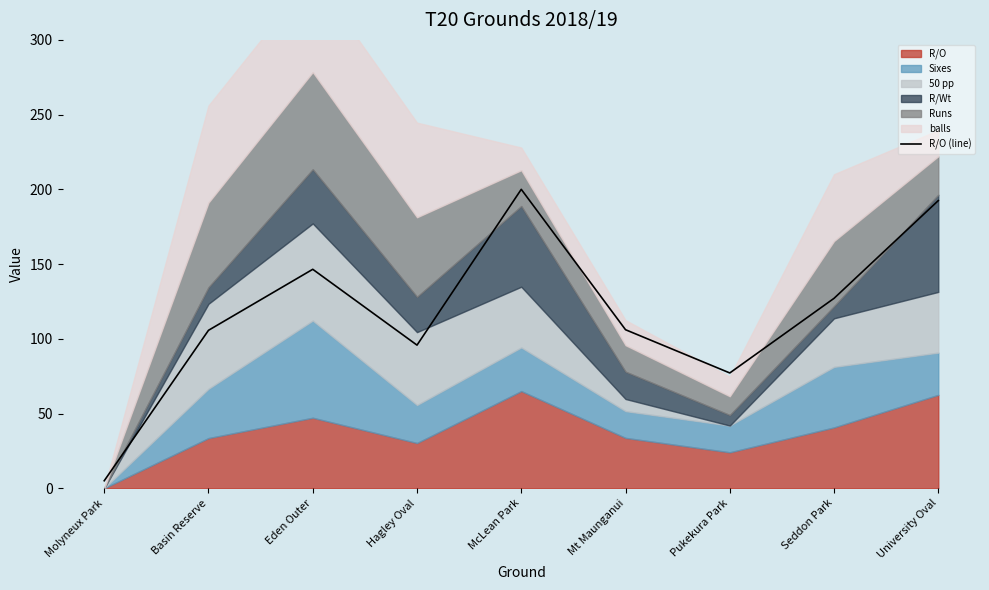

At which category does the data reach its first local valley?

Hagley Oval